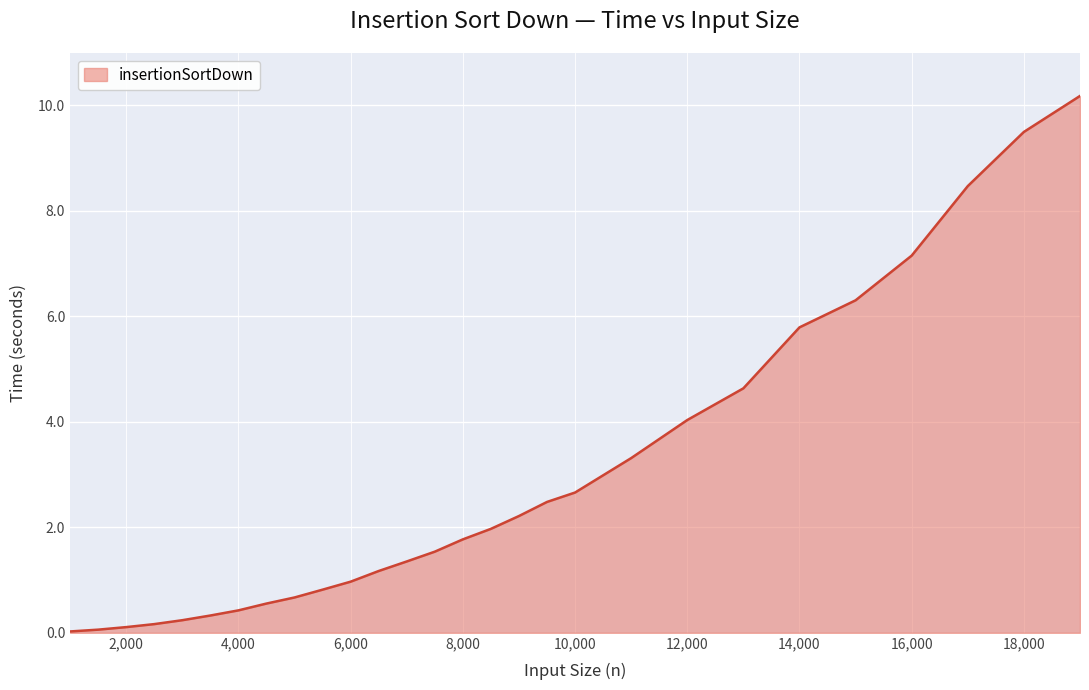

True or false: the data has more than 2 interior local peaks.

False